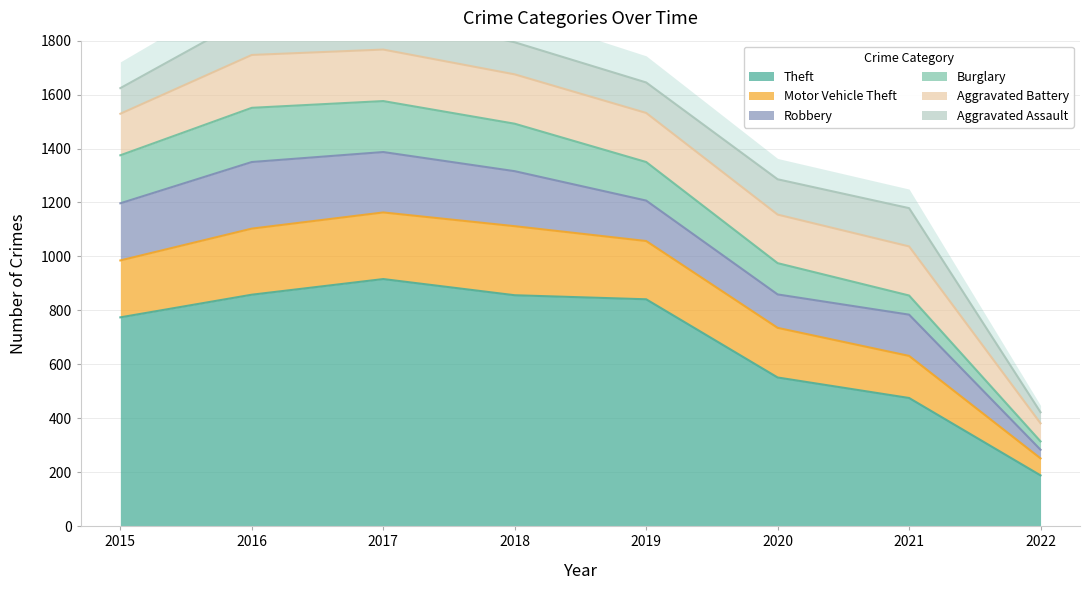

True or false: Motor Vehicle Theft and Theft cross at least once.

False